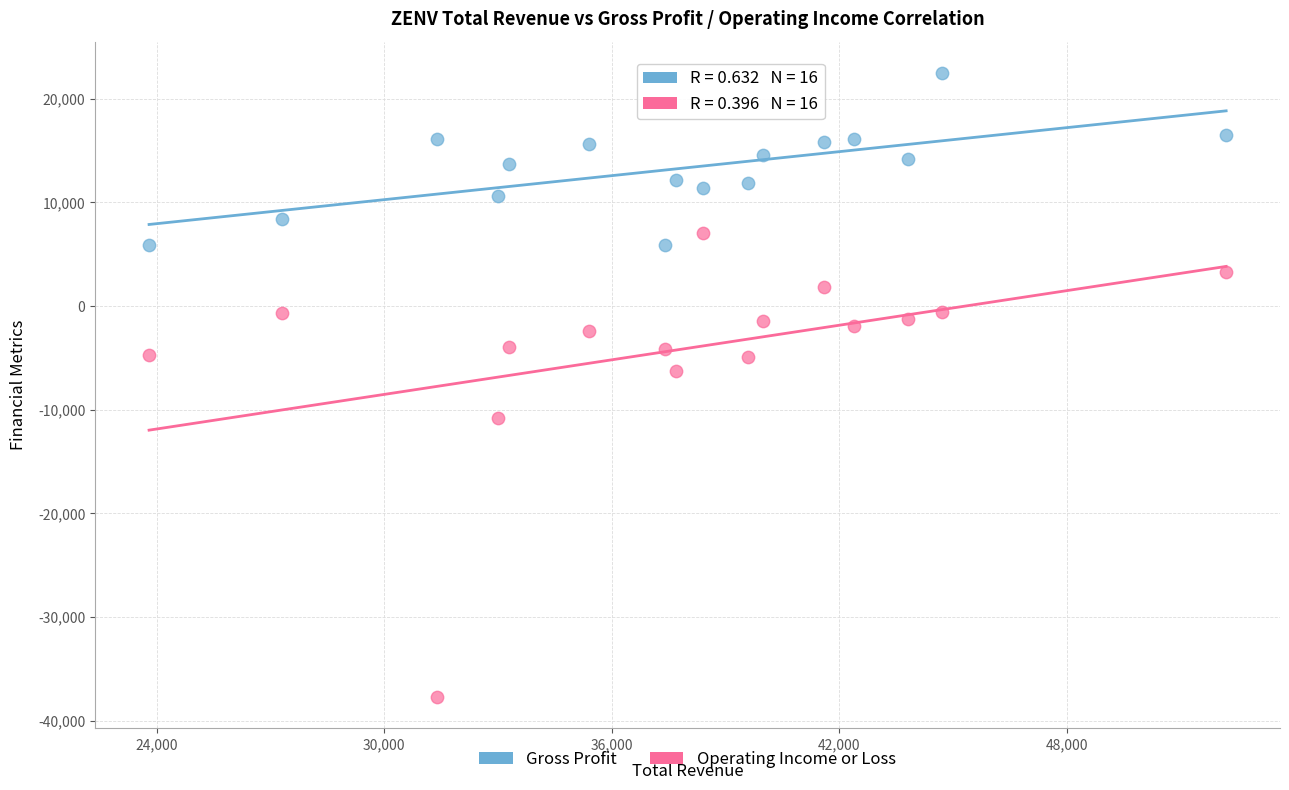

What are all the series names shown in the legend?

Gross Profit, Operating Income or Loss